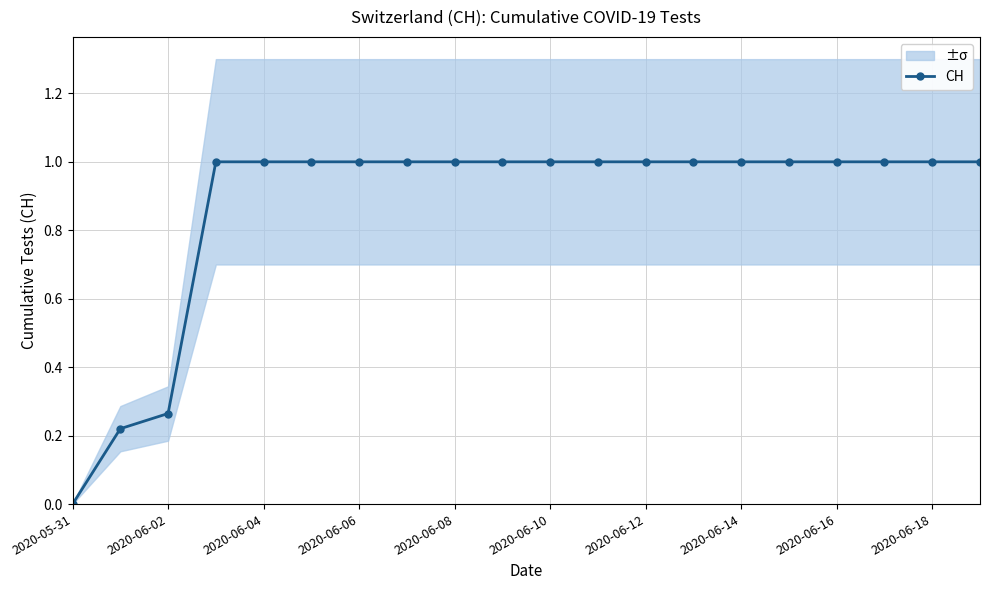

Reading left to right, extract all data points from this chart.

0.0	0.2	0.3	1.0	1.0	1.0	1.0	1.0	1.0	1.0	1.0	1.0	1.0	1.0	1.0	1.0	1.0	1.0	1.0	1.0